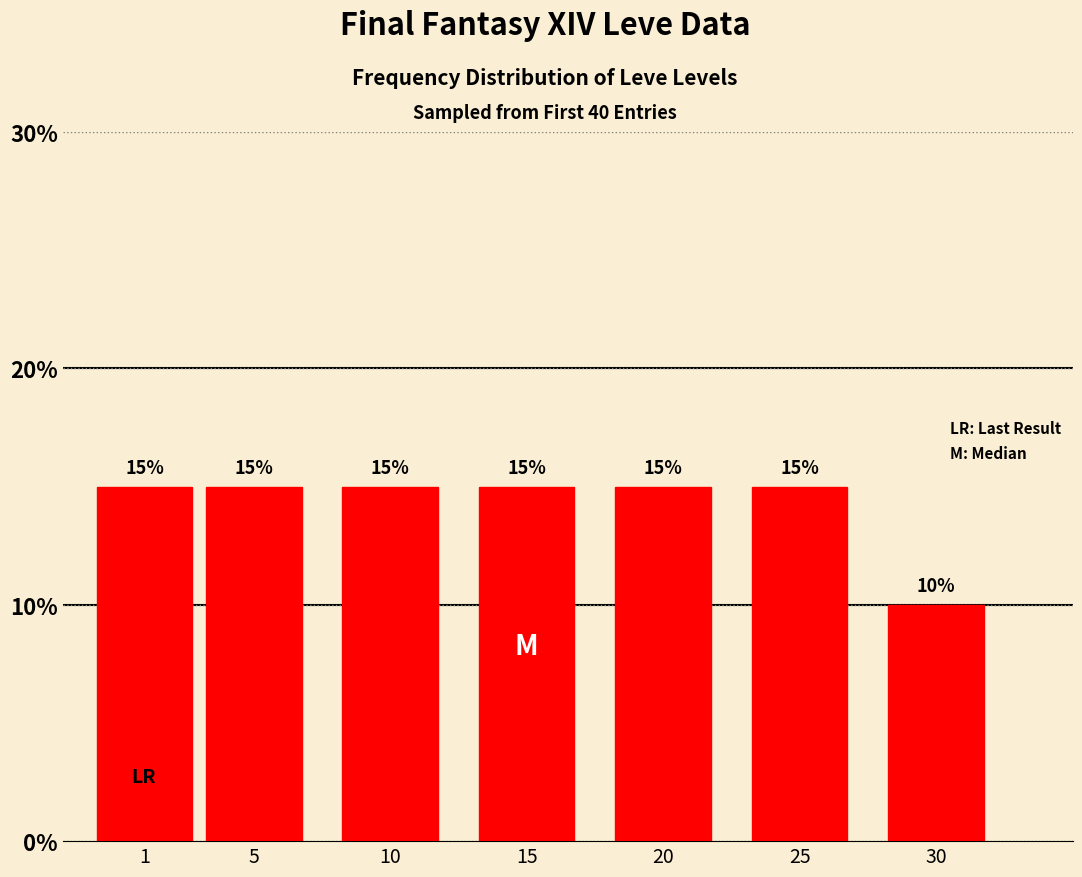

Are the bars horizontal?

No